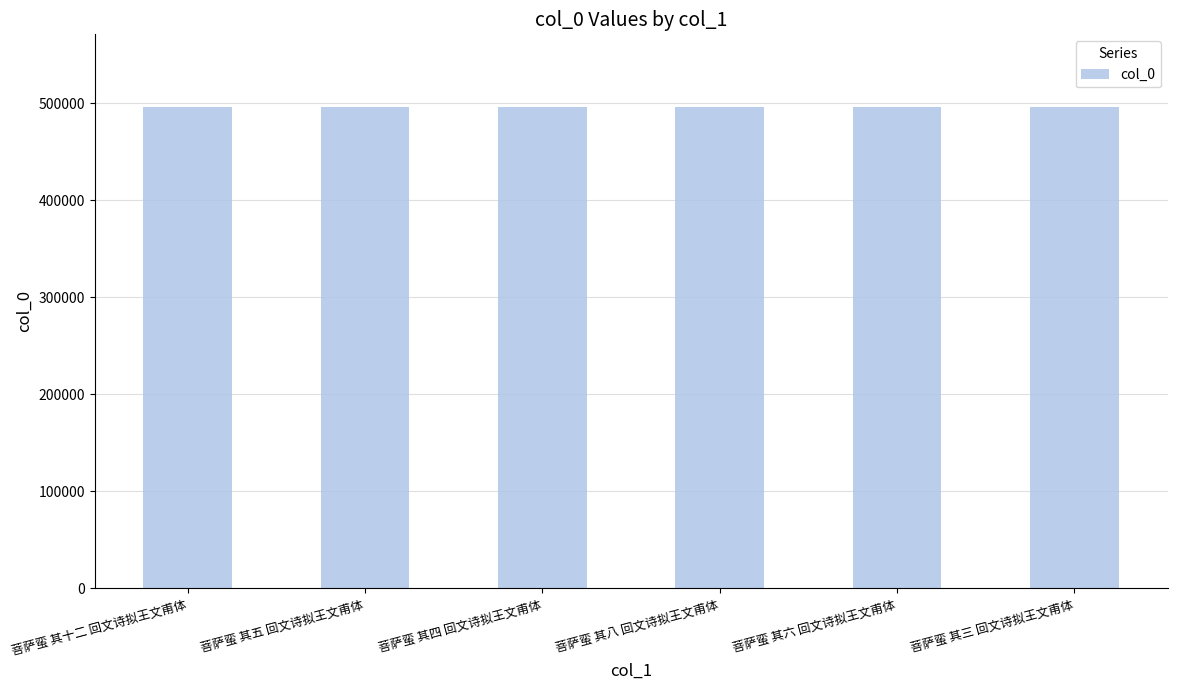

What is the maximum value shown in the chart?

496779